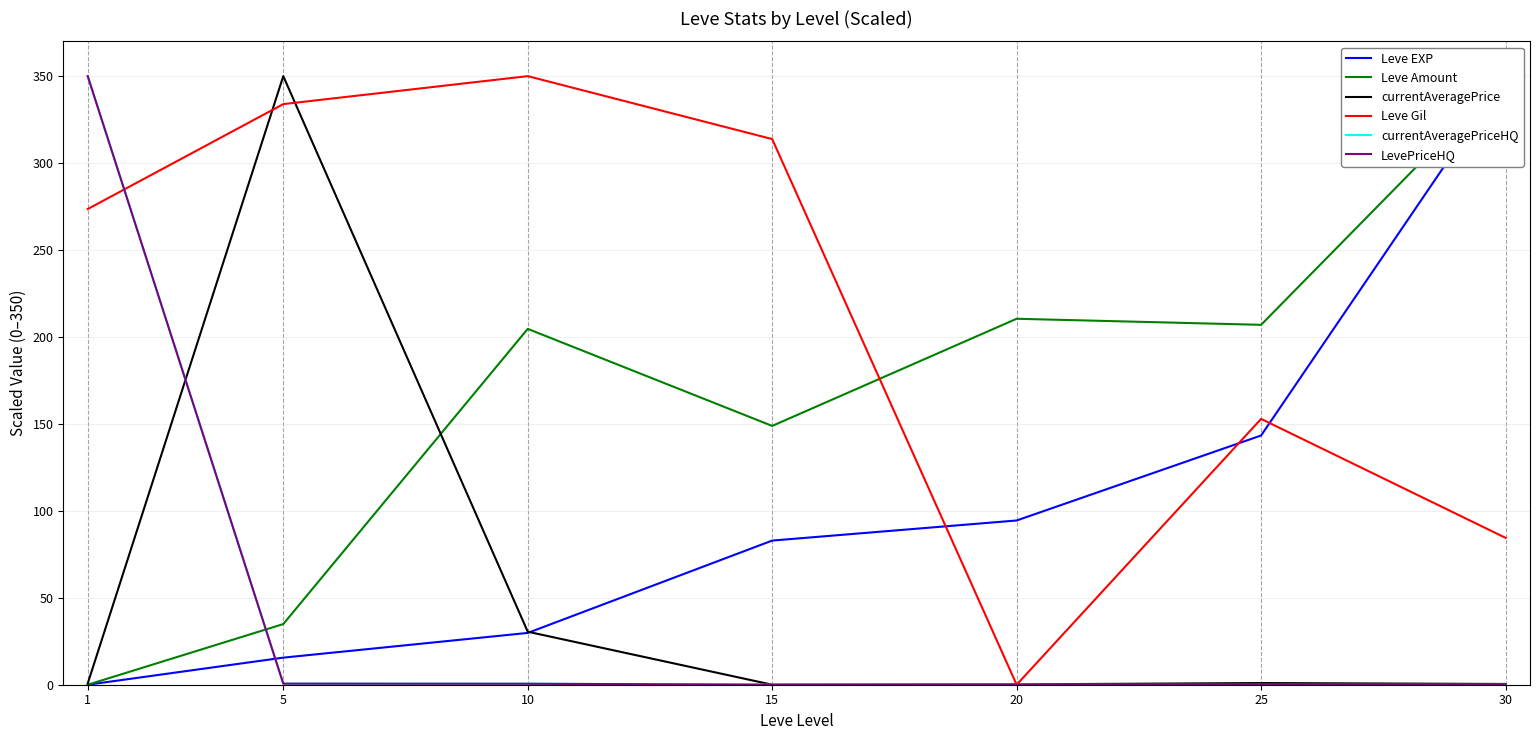

Is the value of LevePriceHQ at 1 greater than the value of Leve Gil at 20?

Yes